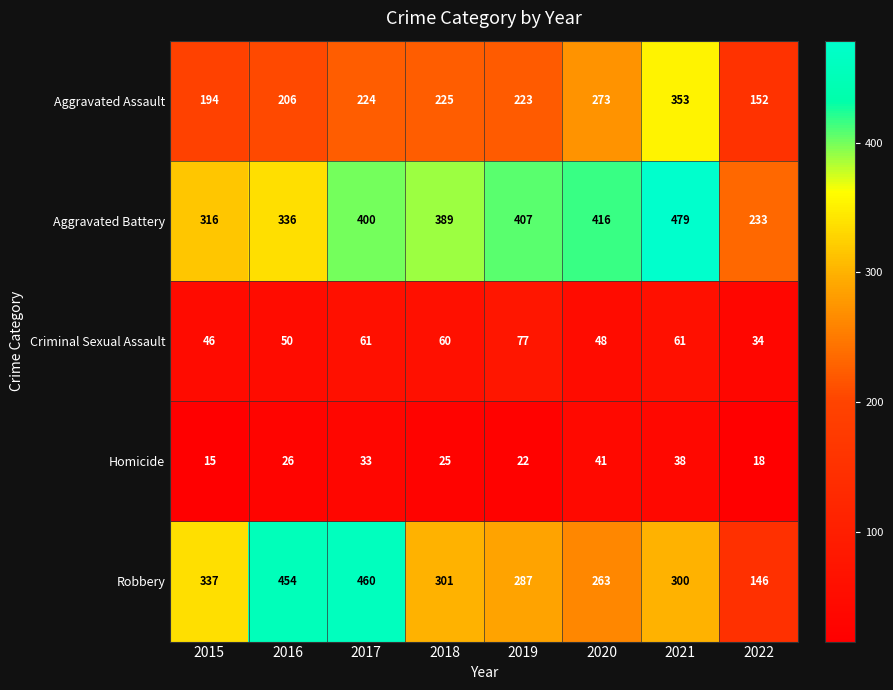

True or false: Criminal Sexual Assault has a value of 17 at 2017.

False